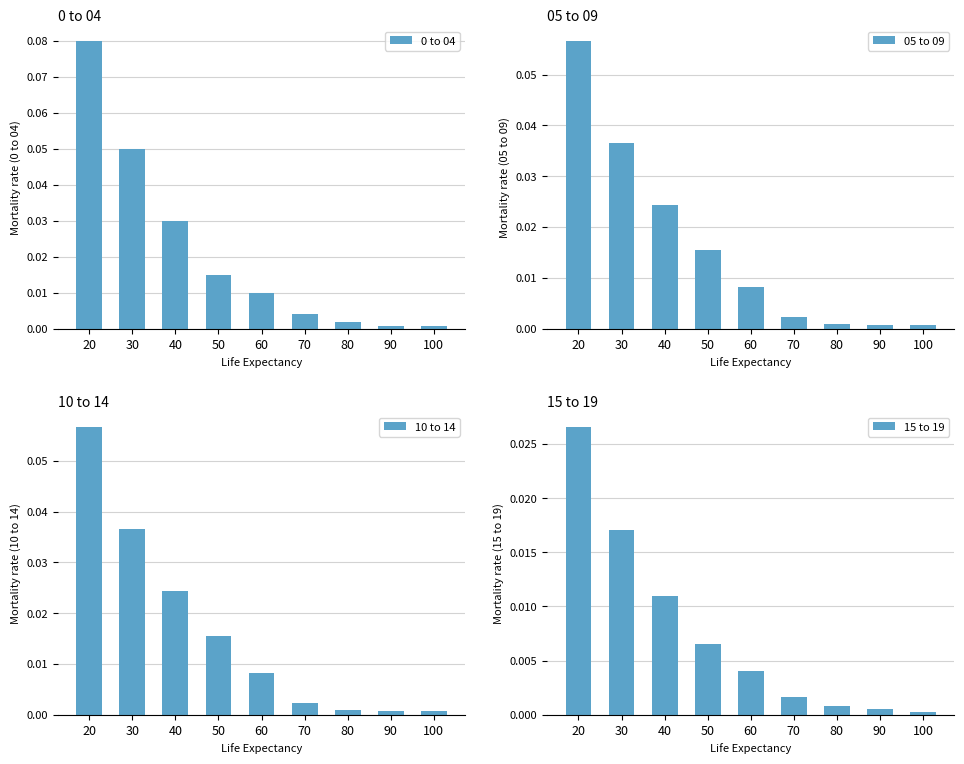

Reading left to right, transcribe all the data shown in this chart.

0 to 04: 20=0.1	30=0.1	40=0.0	50=0.0	60=0.0	70=0.0	80=0.0	90=0.0	100=0.0
05 to 09: 20=0.1	30=0.0	40=0.0	50=0.0	60=0.0	70=0.0	80=0.0	90=0.0	100=0.0
10 to 14: 20=0.1	30=0.0	40=0.0	50=0.0	60=0.0	70=0.0	80=0.0	90=0.0	100=0.0
15 to 19: 20=0.0	30=0.0	40=0.0	50=0.0	60=0.0	70=0.0	80=0.0	90=0.0	100=0.0